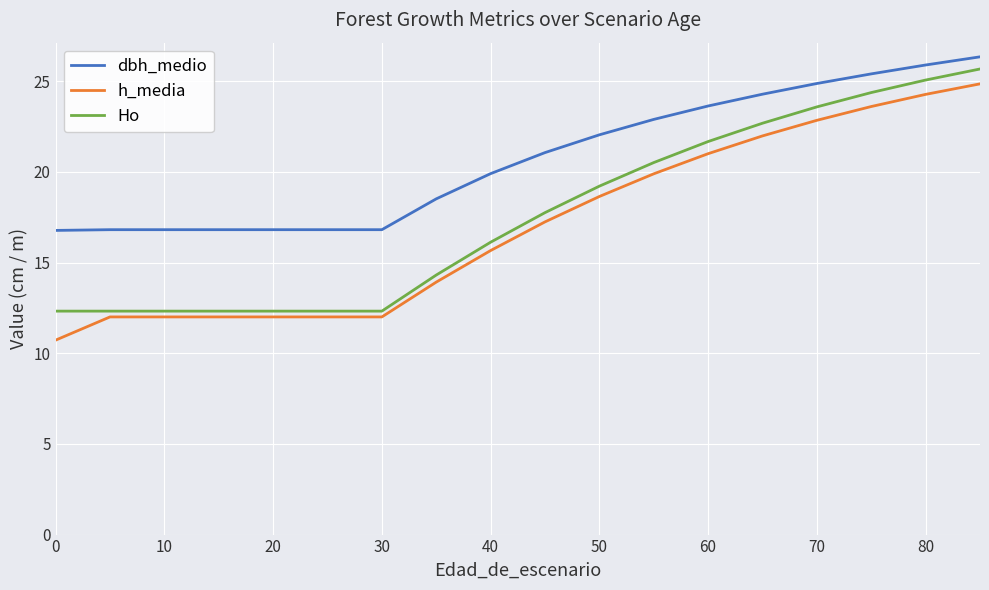

Which series has the largest total across all categories?

dbh_medio